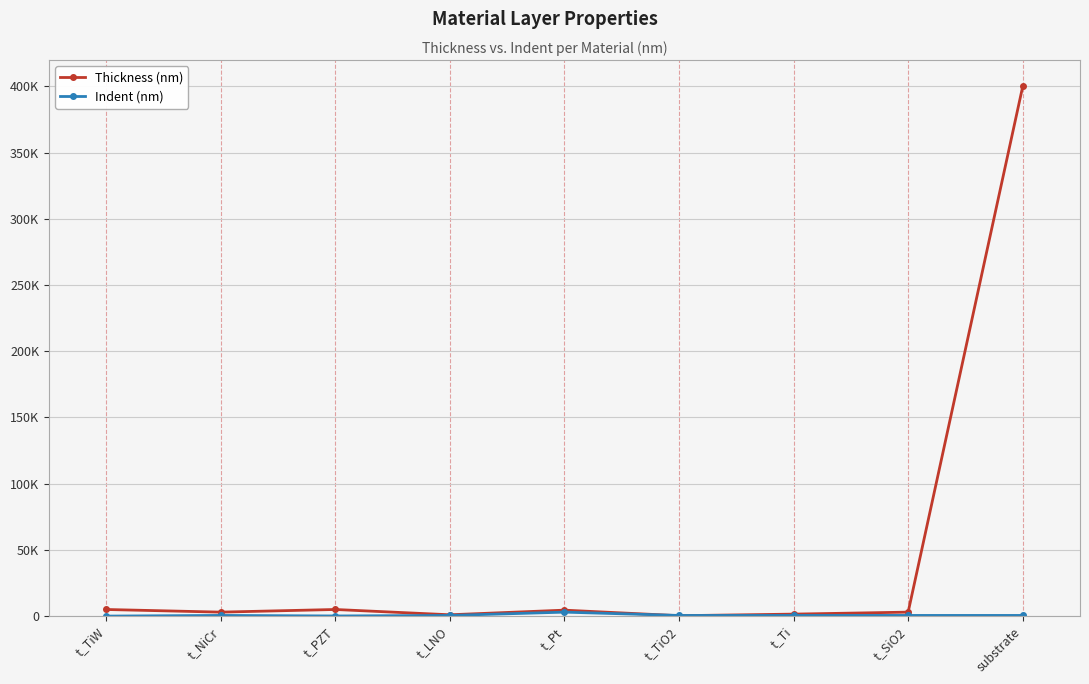

Which series has the largest total across all categories?

Thickness (nm)